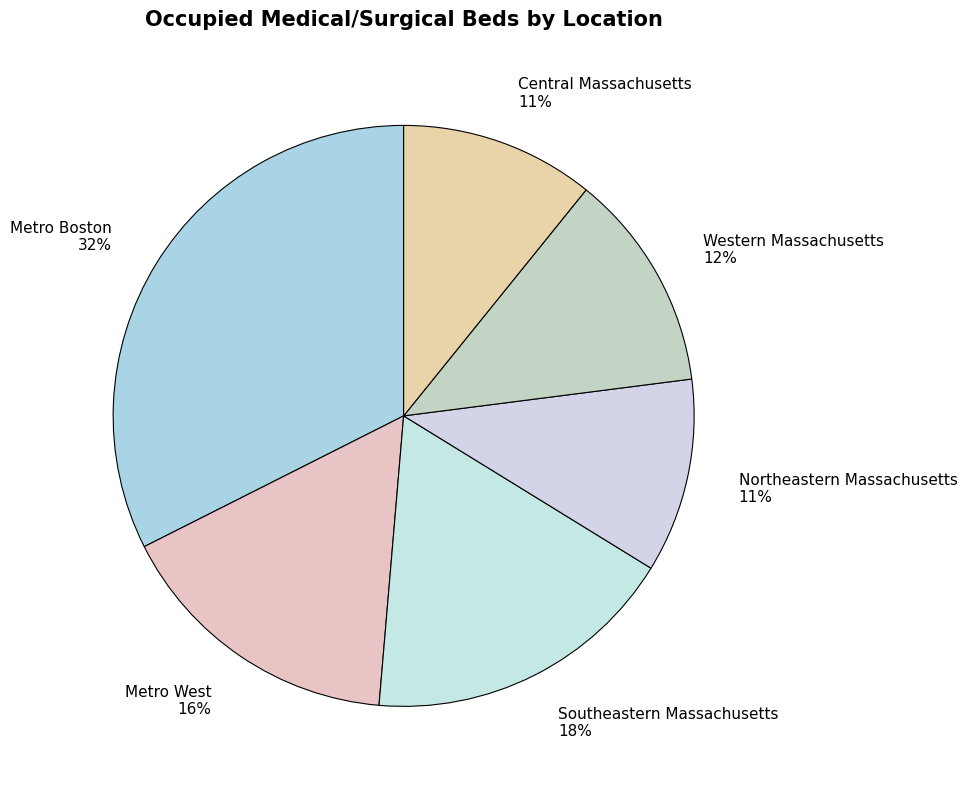

To the nearest percent, what is the difference between the Metro West and Metro Boston slice percentages?

16%